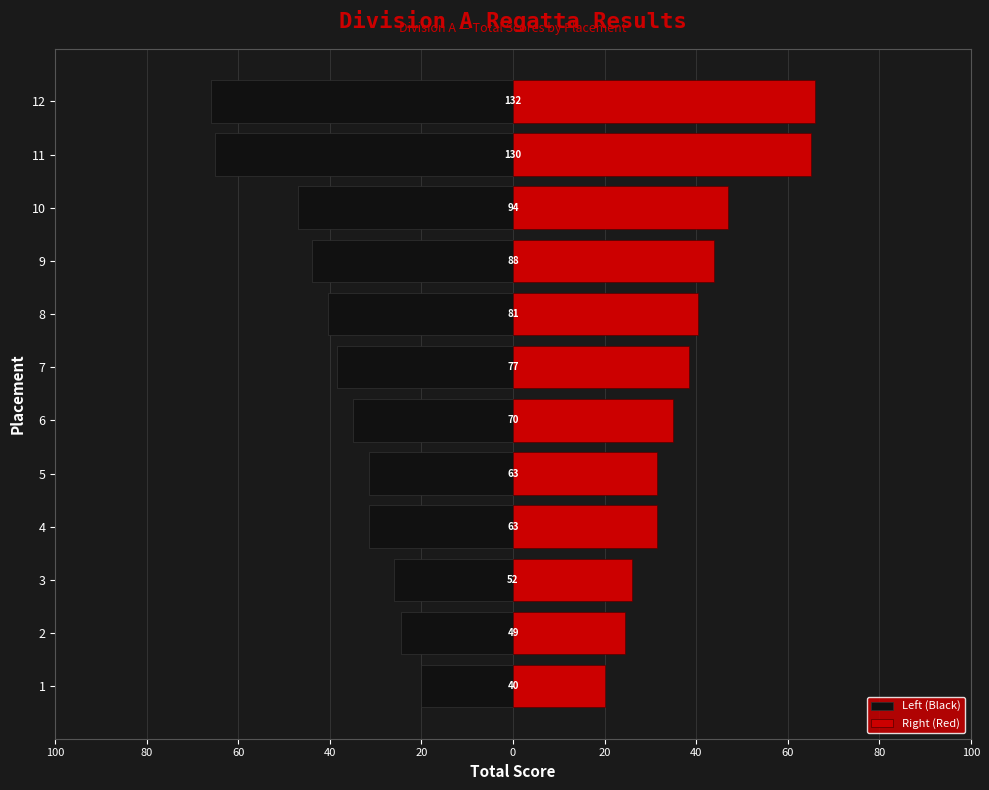

What is the difference between the highest and lowest values at 3?

52.0